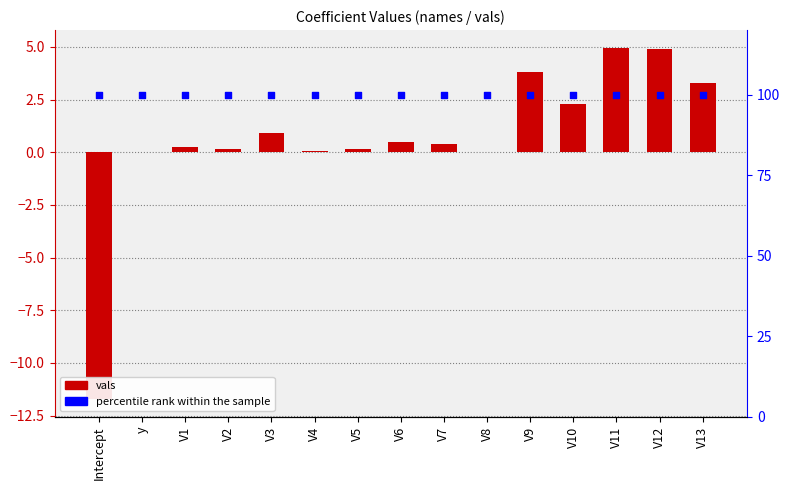

At which category is the sum across all series the highest?

V11